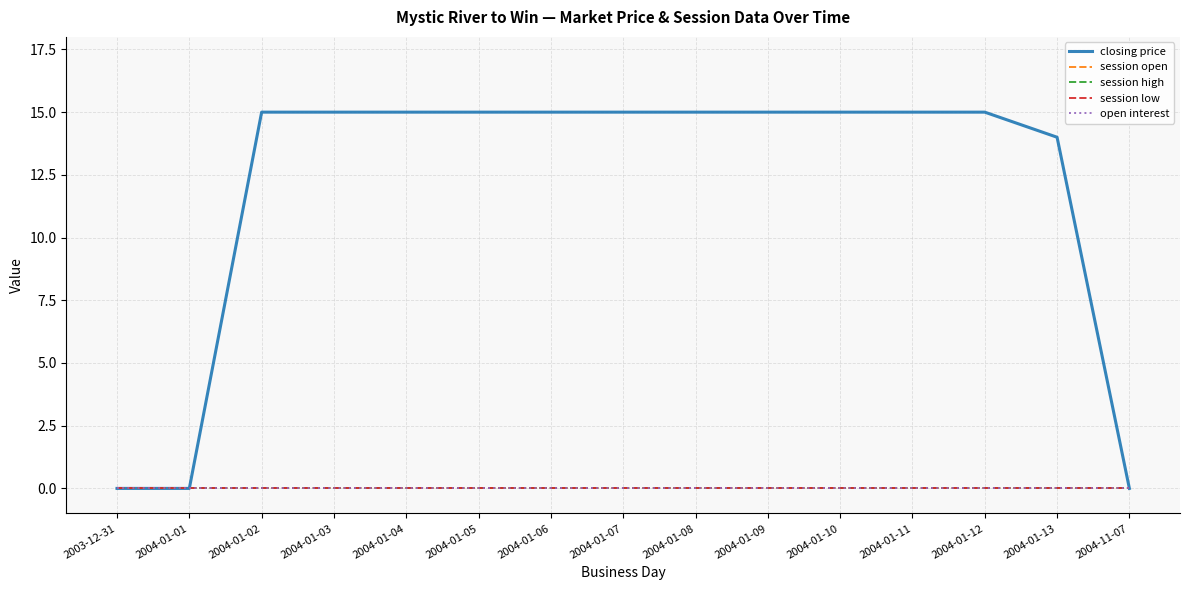

Does the chart display data point markers on the line(s)?

No